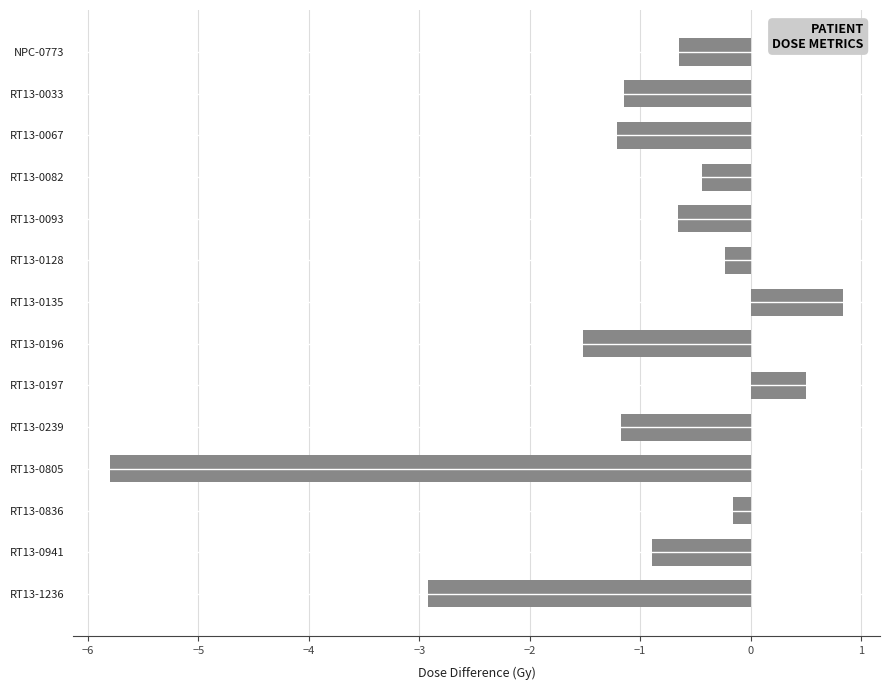

Between RT13-0128 and RT13-0239, which is larger?

RT13-0128